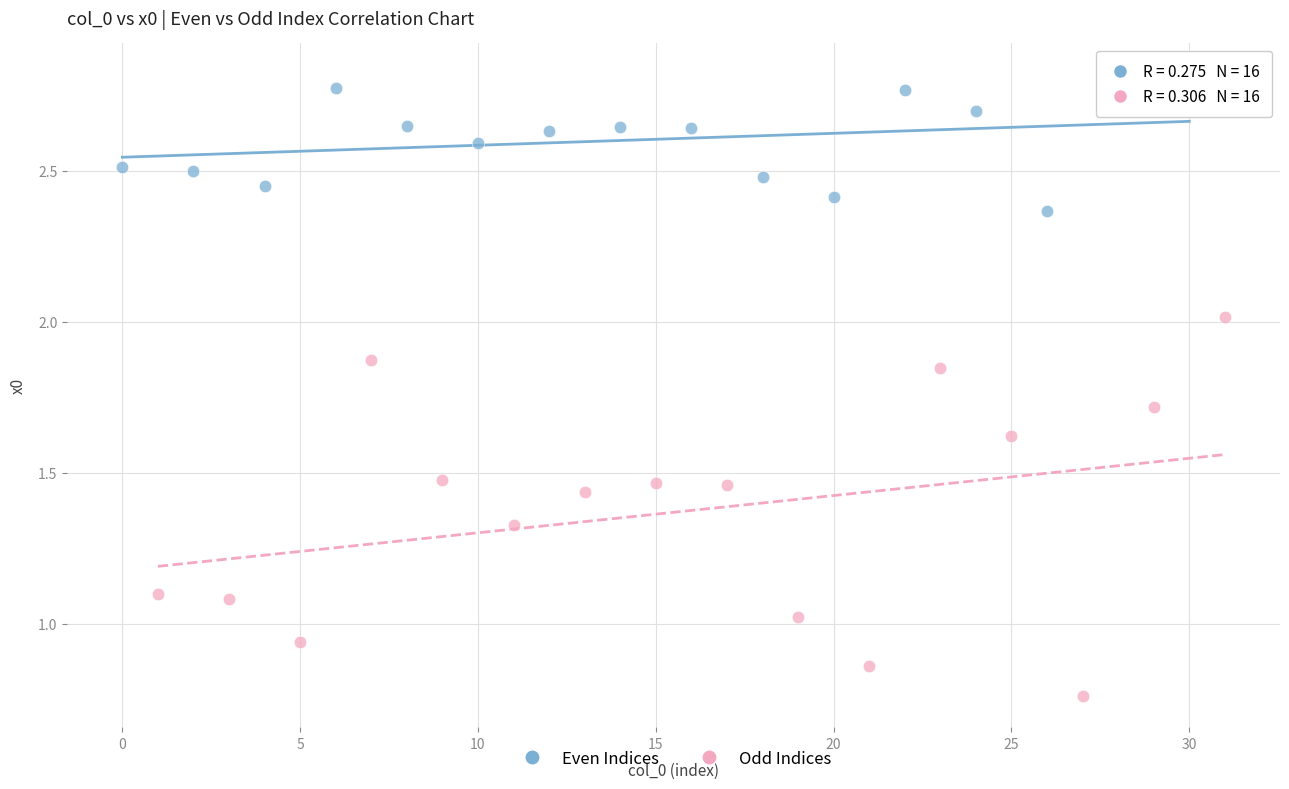

Which series reaches the minimum Y coordinate?

Odd Indices